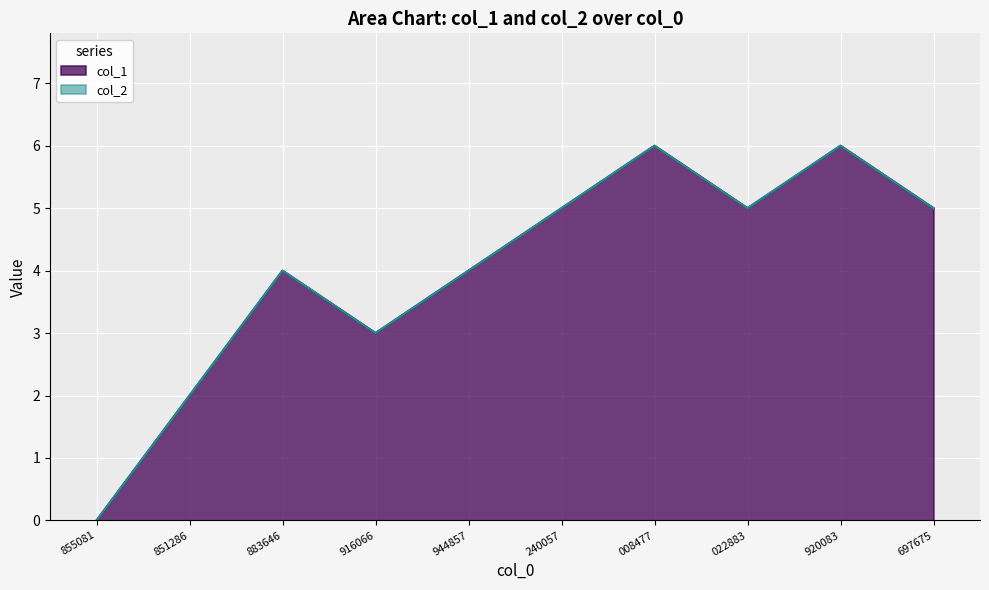

Is it true that col_1 equals 4 at 008477?

False